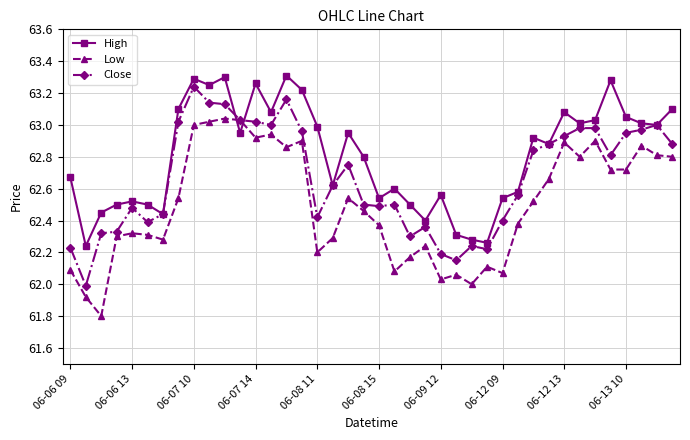

What is the difference between the second highest and second lowest values in the High series?

1.0